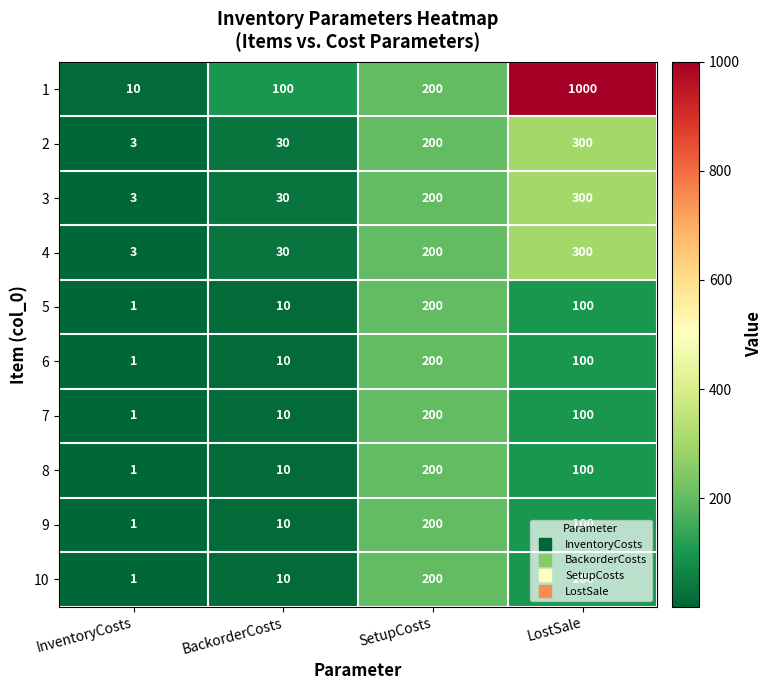

Is it true that 6 equals 200 at SetupCosts?

True